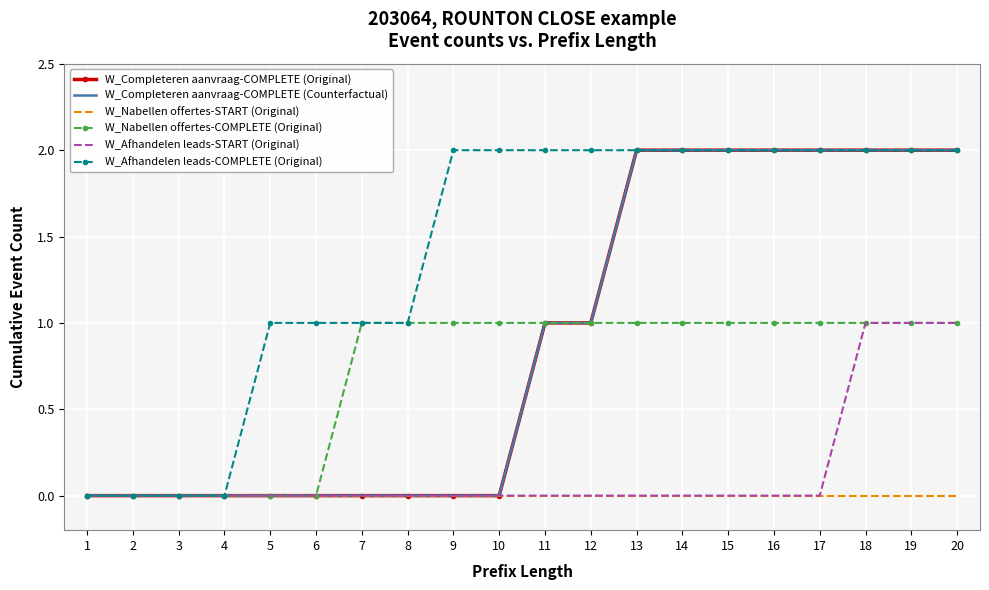

At which category is the sum across all series the highest?

18